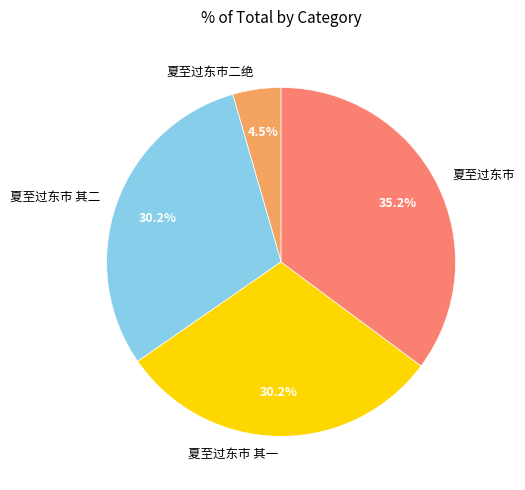

Between 夏至过东市二绝 and 夏至过东市, which is larger?

夏至过东市